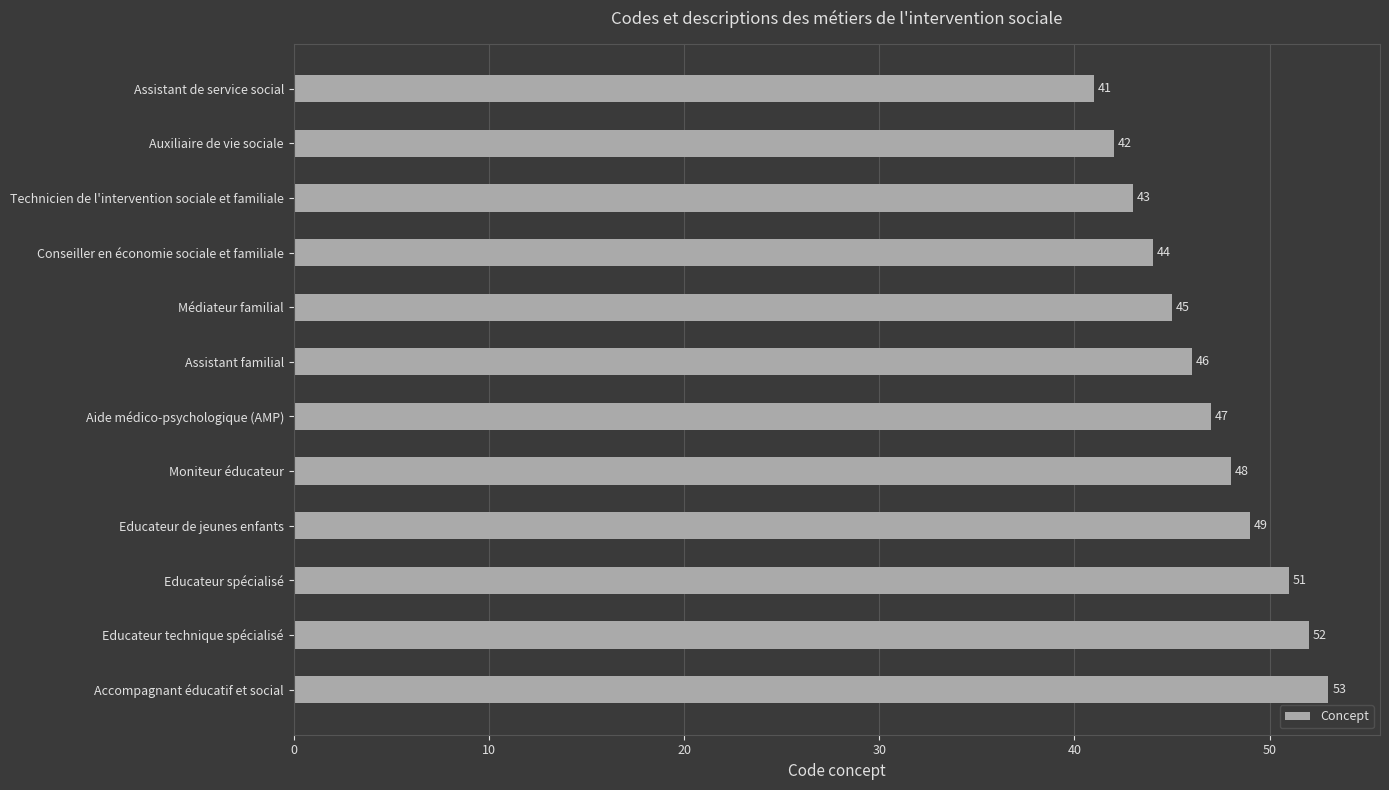

Which label corresponds to the largest value in the chart?

Accompagnant éducatif et social